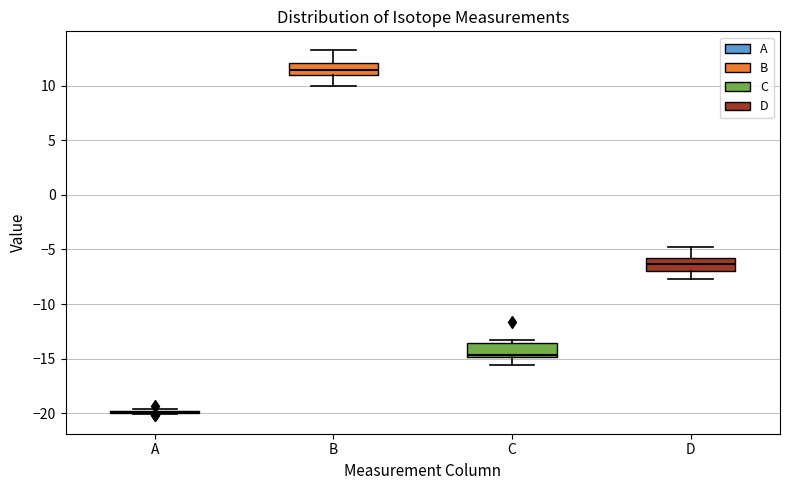

Where is the lower edge of the box for D on the y-axis? The values are not printed on the chart, so give them approximately, as read against the axis.

-7.0